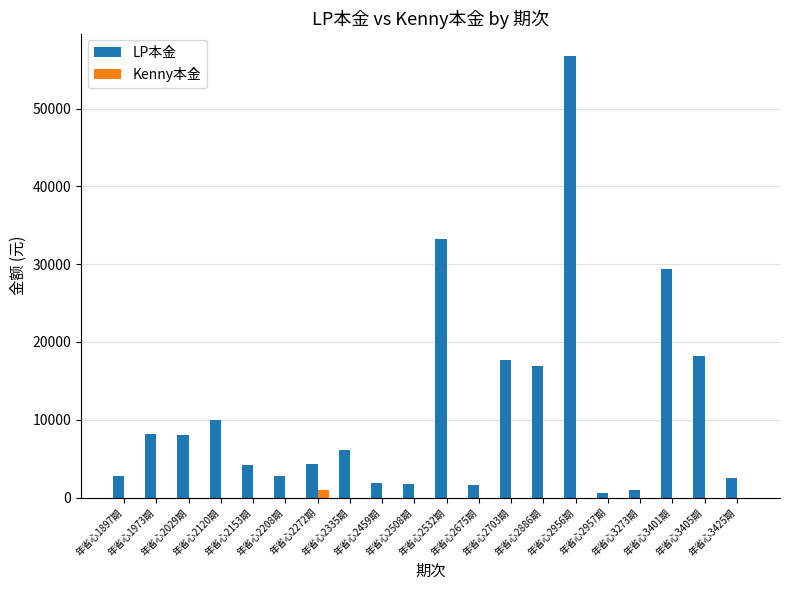

Which series has the largest total across all categories?

LP本金